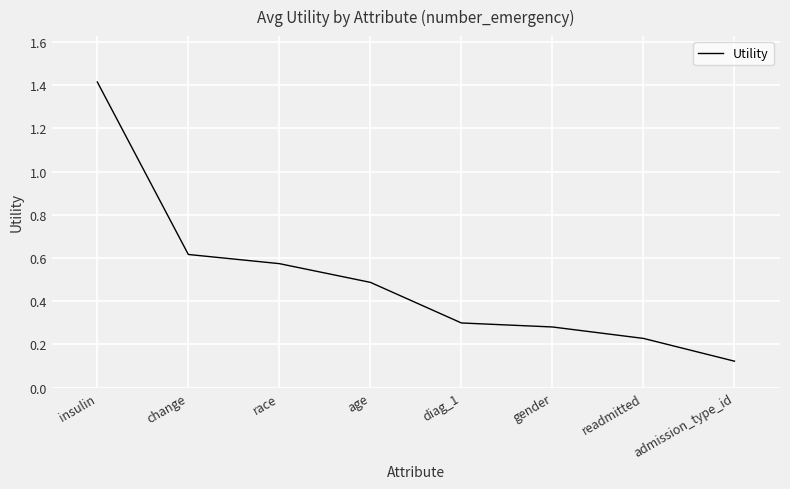

Read the value at age.

0.5